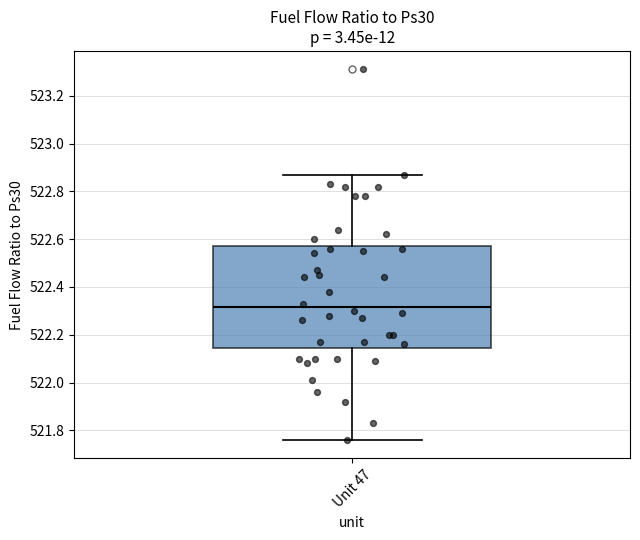

Read this box plot against the y-axis: the position of the median line, the range covered by the box, and the ends of both whiskers. The values are not printed on the chart, so give them approximately, as read against the axis.

median 522.32, box 522.14 to 522.58, whiskers 521.76 to 522.88